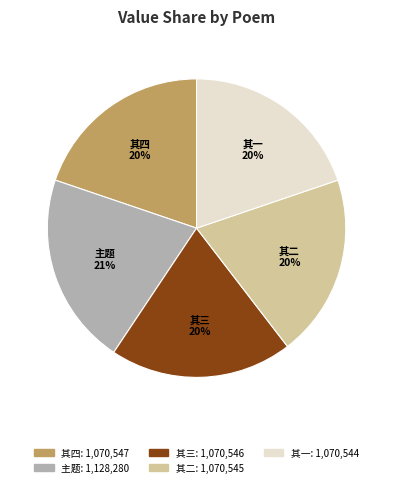

Count the number of slices in the pie.

5